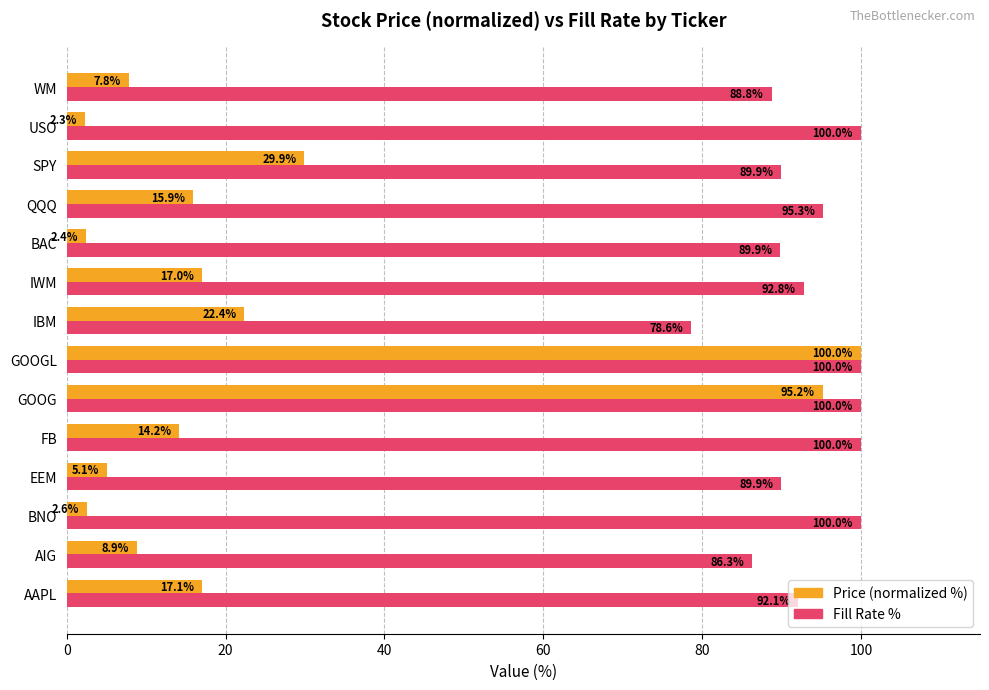

What is the difference between the second highest and second lowest values in the Fill Rate % series?

13.7